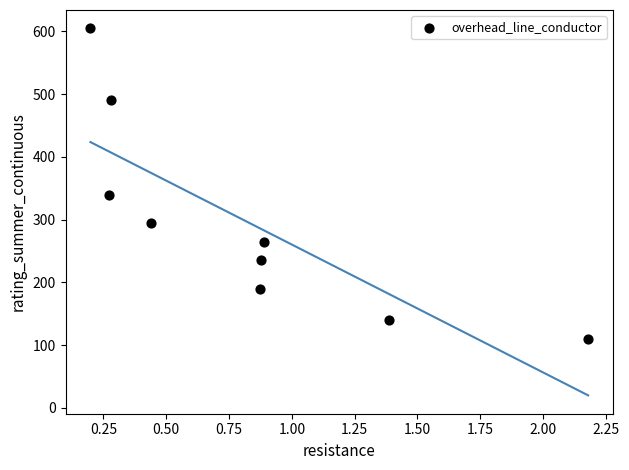

What is the range of Y values (max minus min)?

495